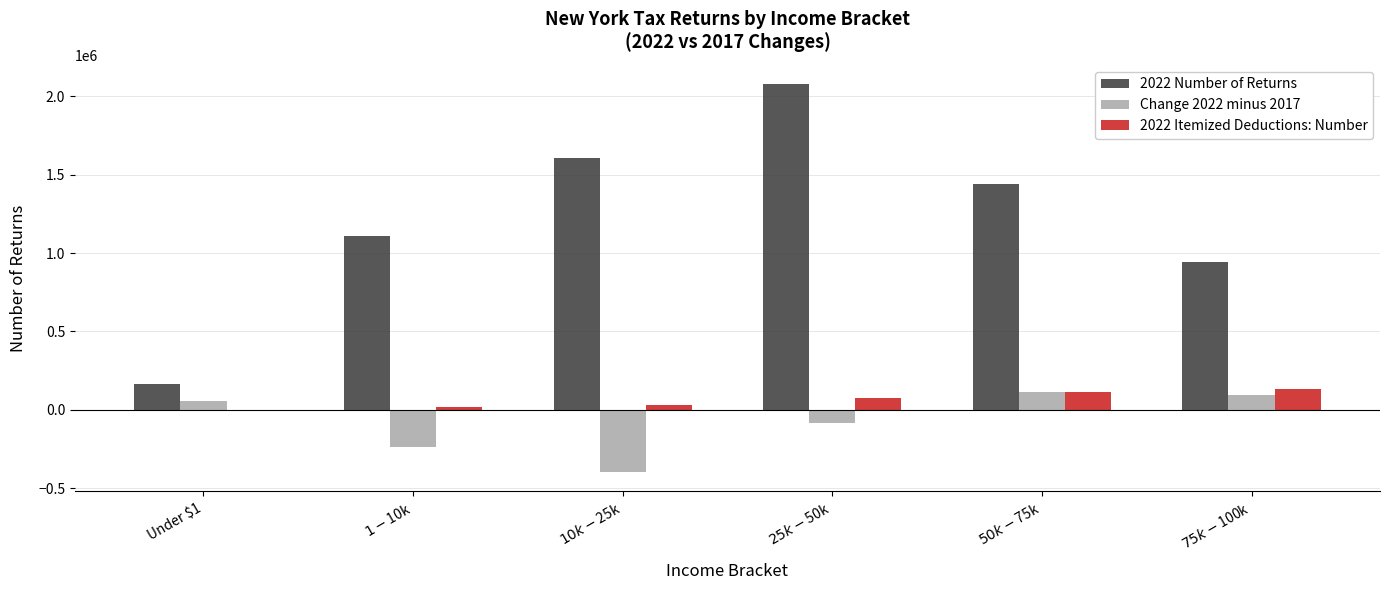

Which series has the widest spread of values?

2022 Number of Returns